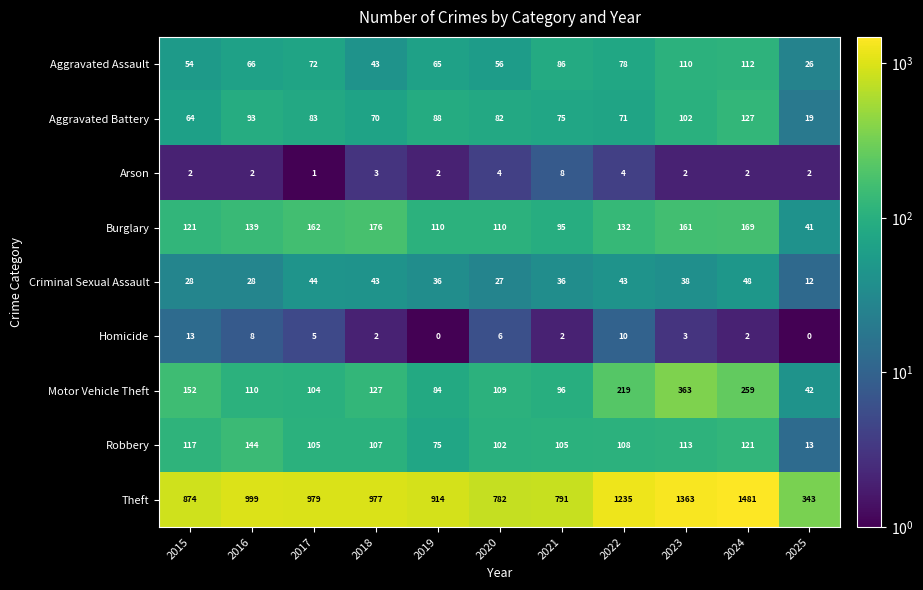

Rank the series by their maximum value, from lowest to highest.

Arson, Homicide, Criminal Sexual Assault, Aggravated Assault, Aggravated Battery, Robbery, Burglary, Motor Vehicle Theft, Theft